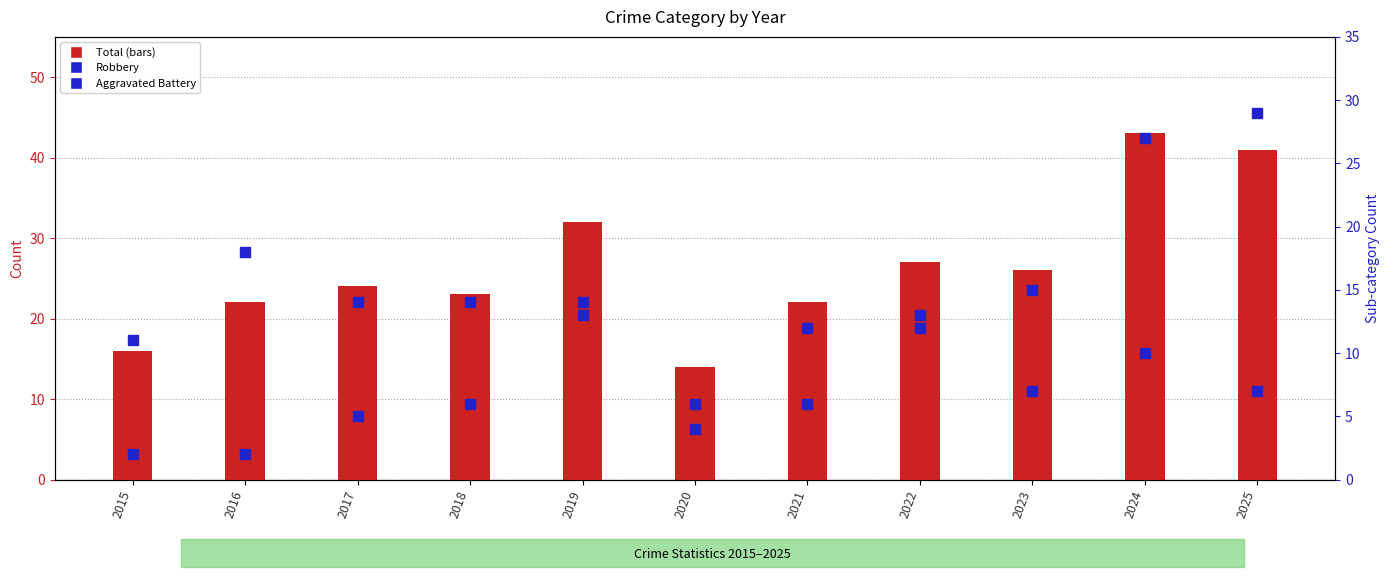

Are the bars grouped side by side (vs. stacked)?

Yes